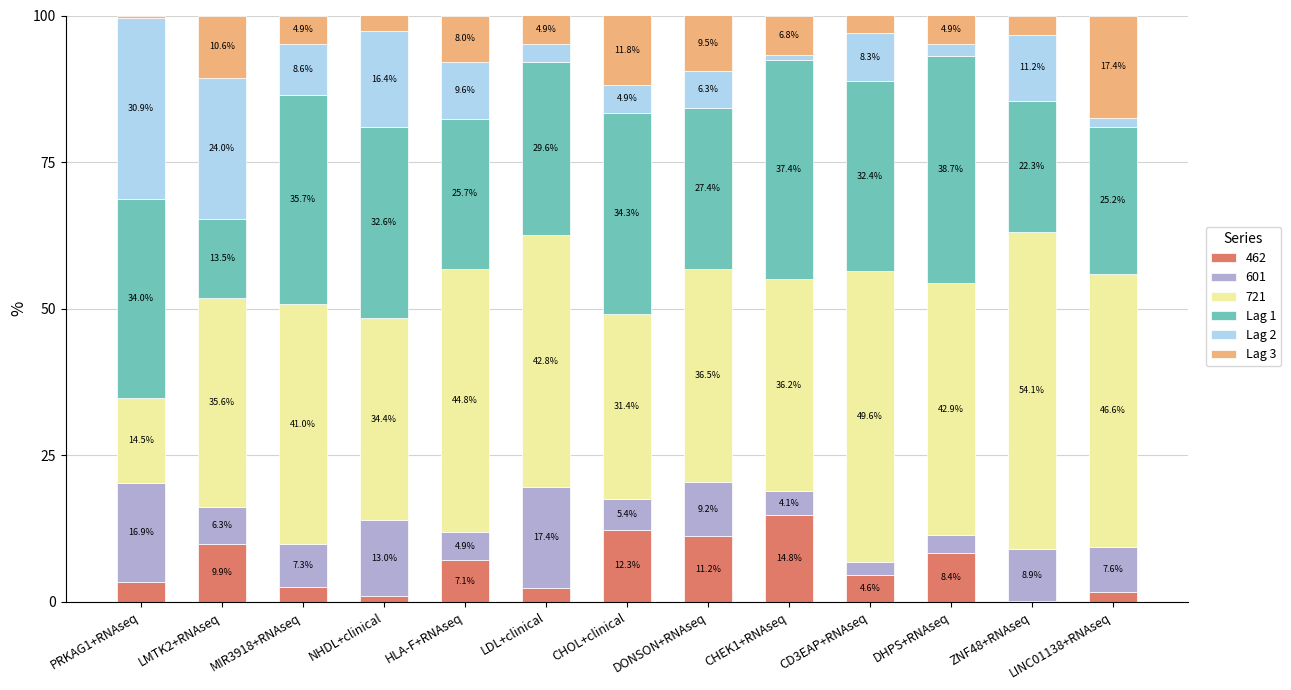

What is the maximum value for 462?

14.8